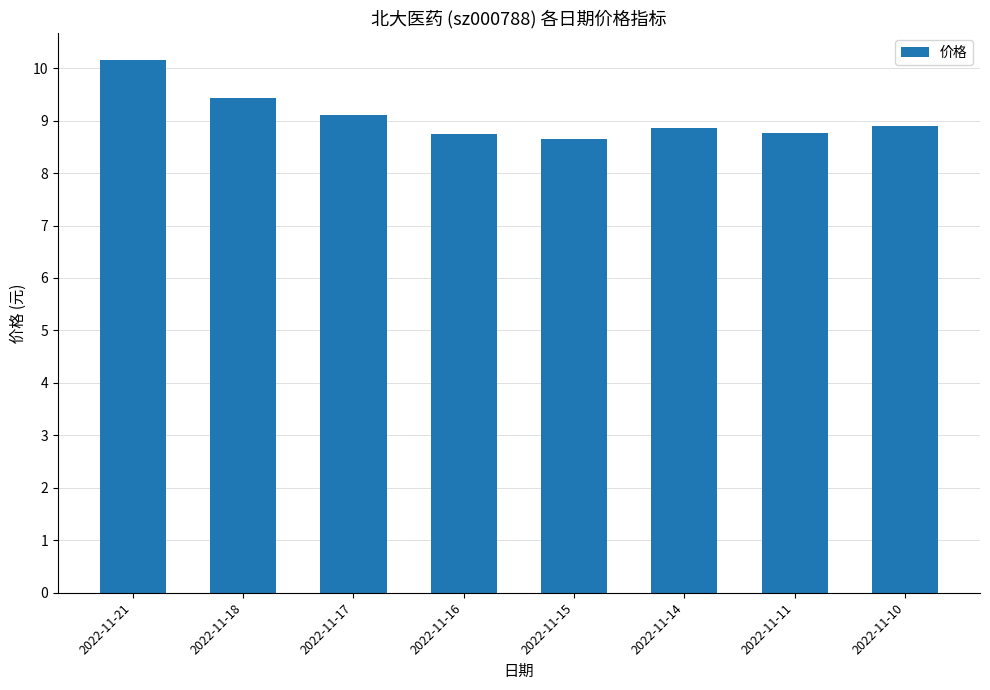

What is the value of the 1st bar from the left?

10.2